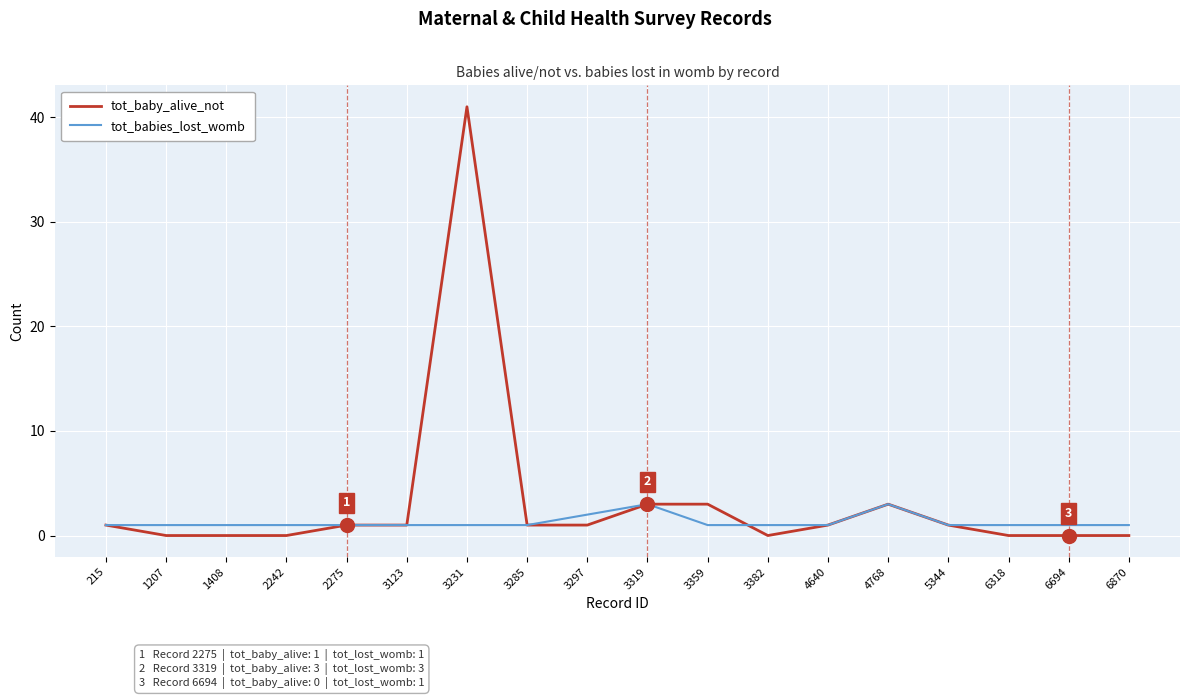

At which label is tot_babies_lost_womb closest to 2?

3297